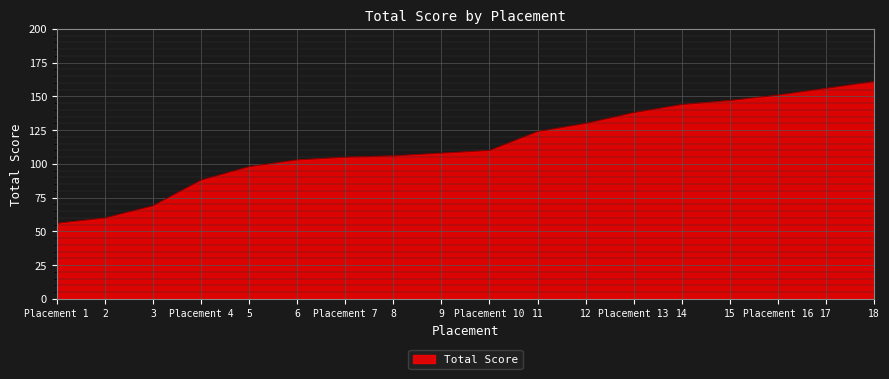

What is the ratio of the value at 5 to the value at 14?

0.7